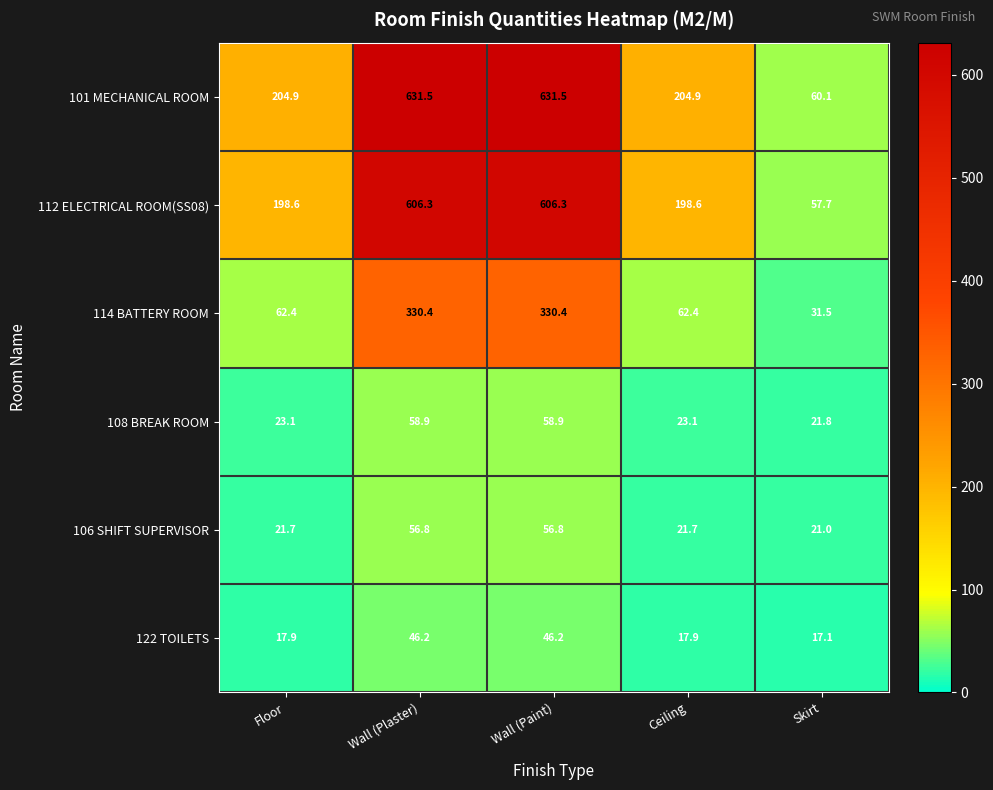

Which series has the largest total across all categories?

101 MECHANICAL ROOM